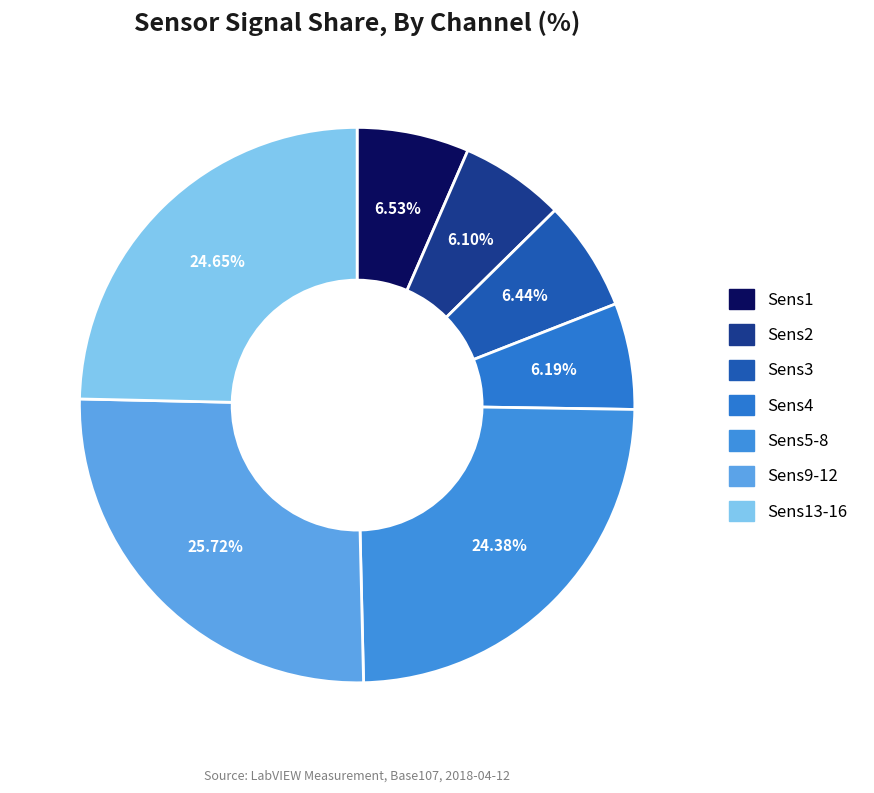

Count the number of slices in the pie.

7